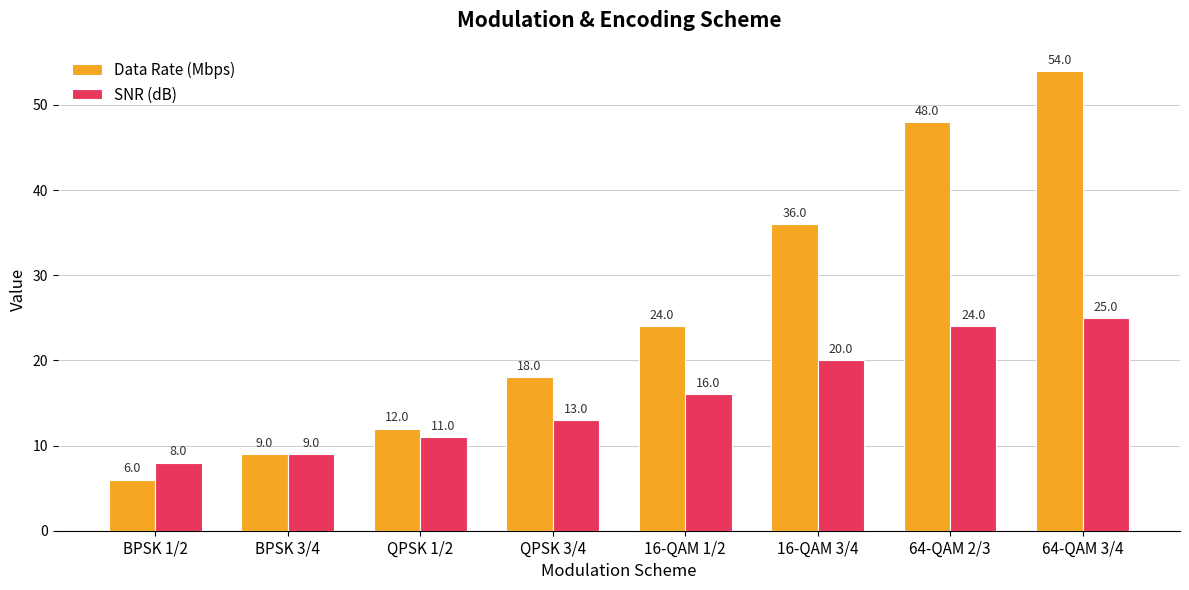

What are all the series names shown in the legend?

Data Rate (Mbps), SNR (dB)